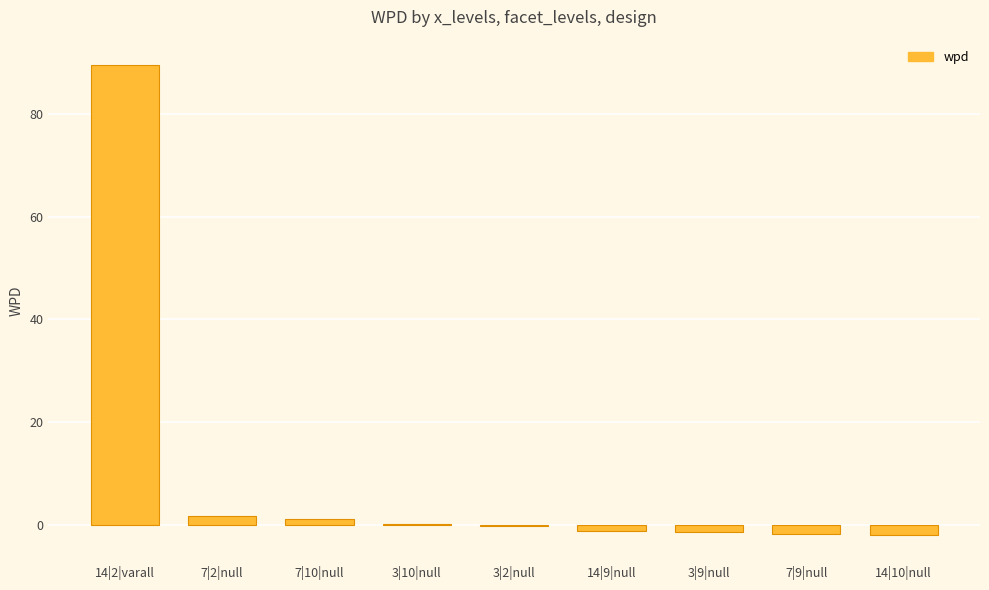

Which category has the highest value across all series?

14|2|varall